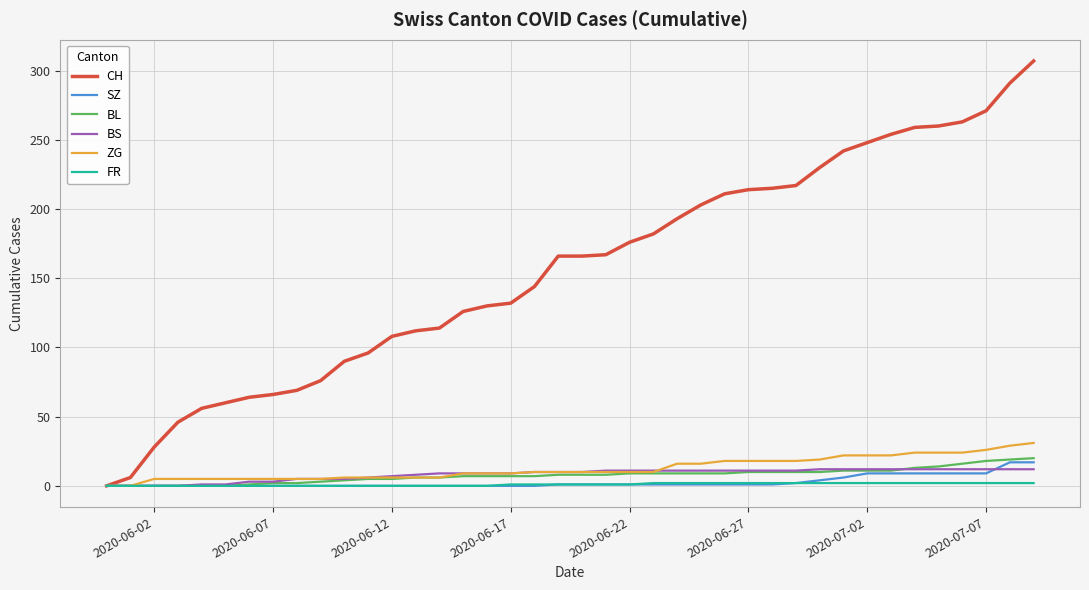

How many lines are shown in the chart?

6